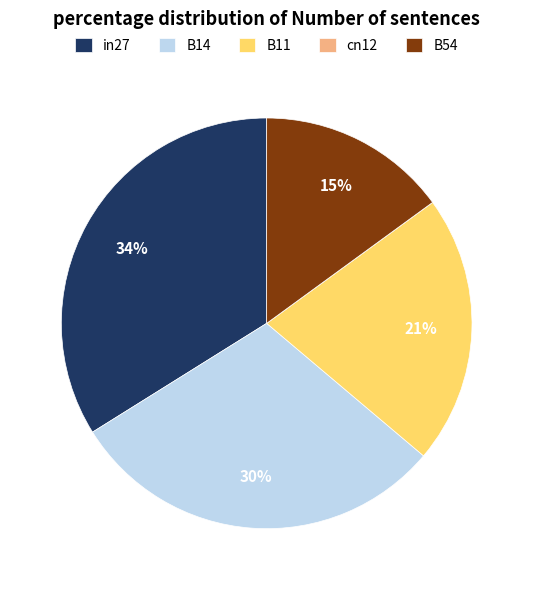

Does B14 account for over 50% of the chart?

No